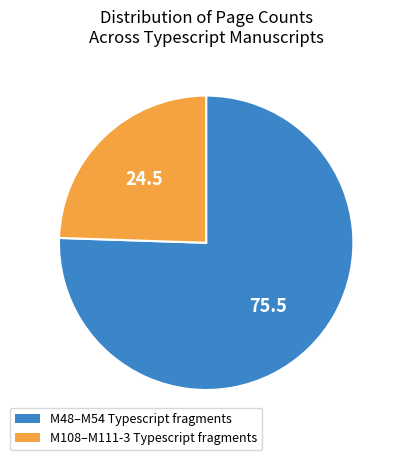

Is there a majority slice in this chart?

Yes